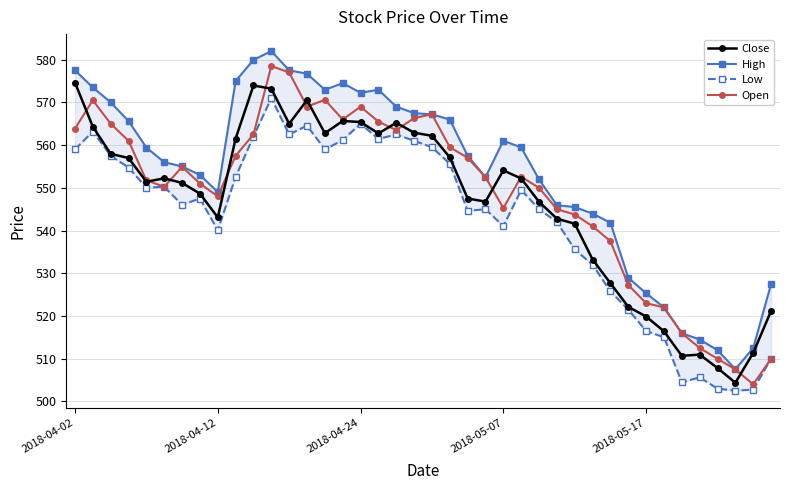

What position from the left is 9?

10